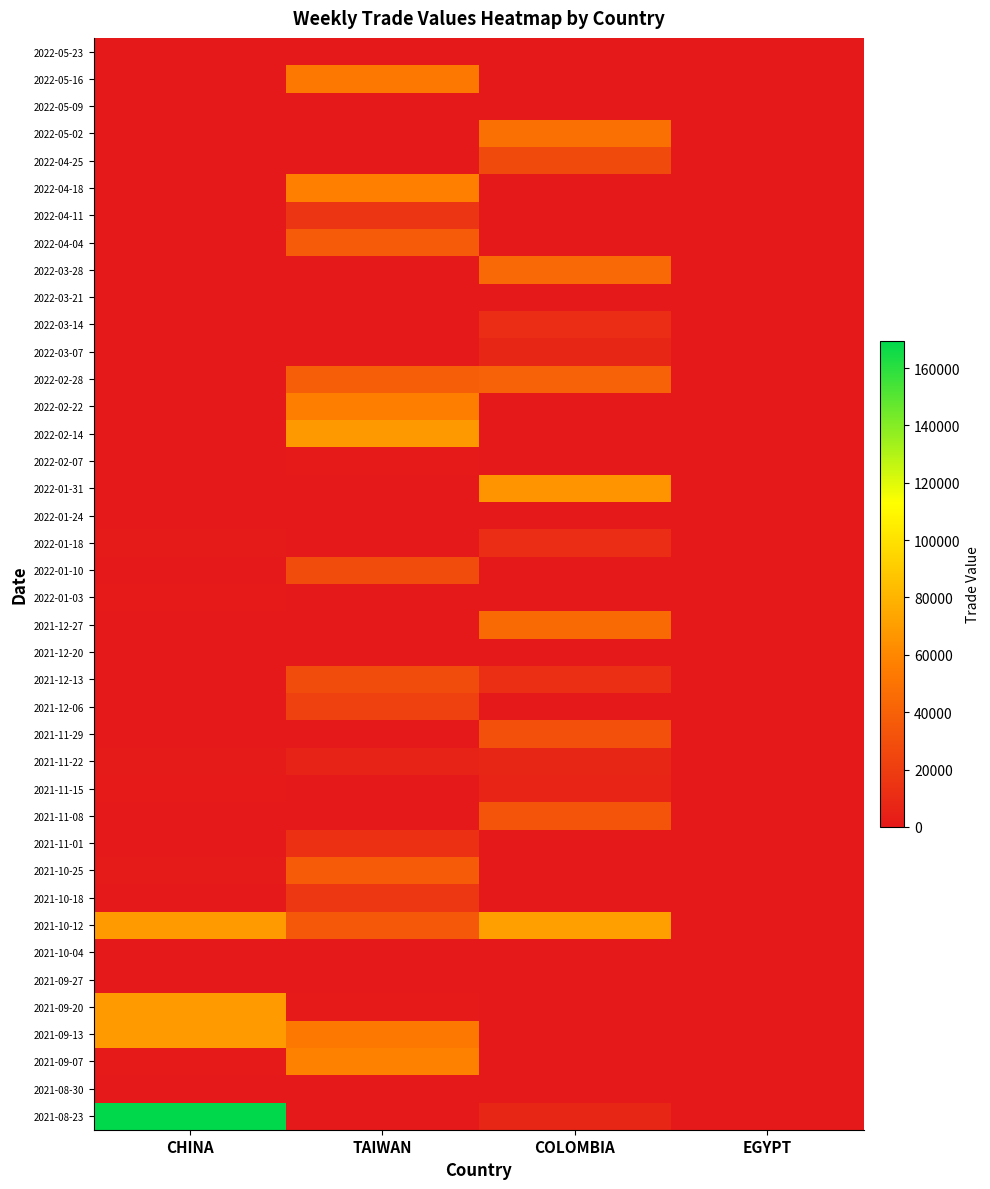

Which has a higher value, TAIWAN or COLOMBIA?

TAIWAN